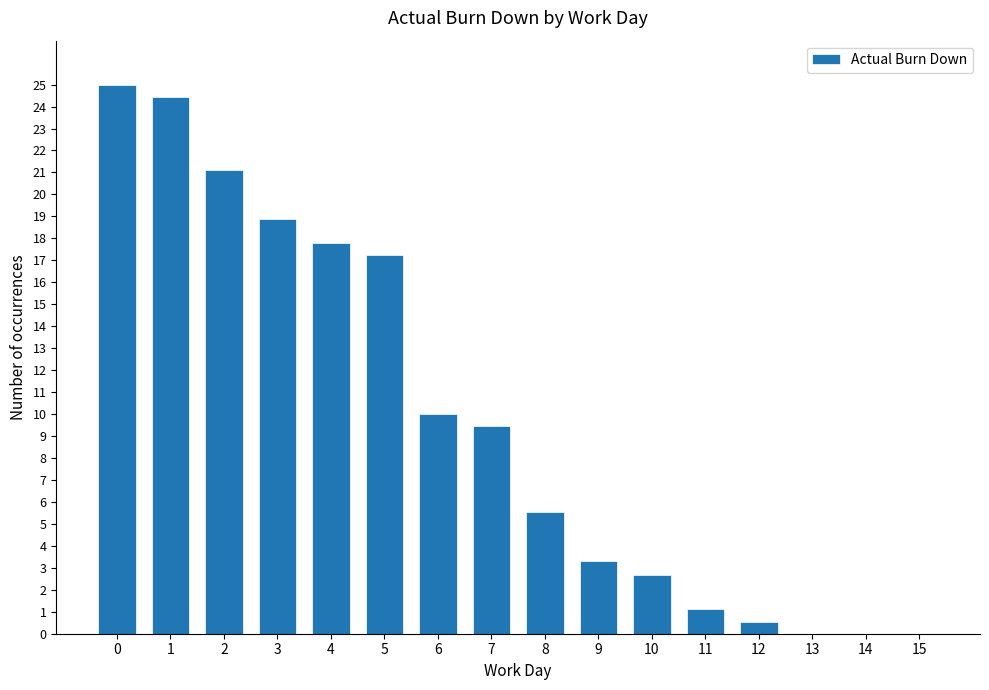

Reading left to right, transcribe all the data shown in this chart.

25.0	24.4	21.1	18.9	17.8	17.2	10.0	9.4	5.6	3.3	2.7	1.1	0.6	0.0	0.0	0.0